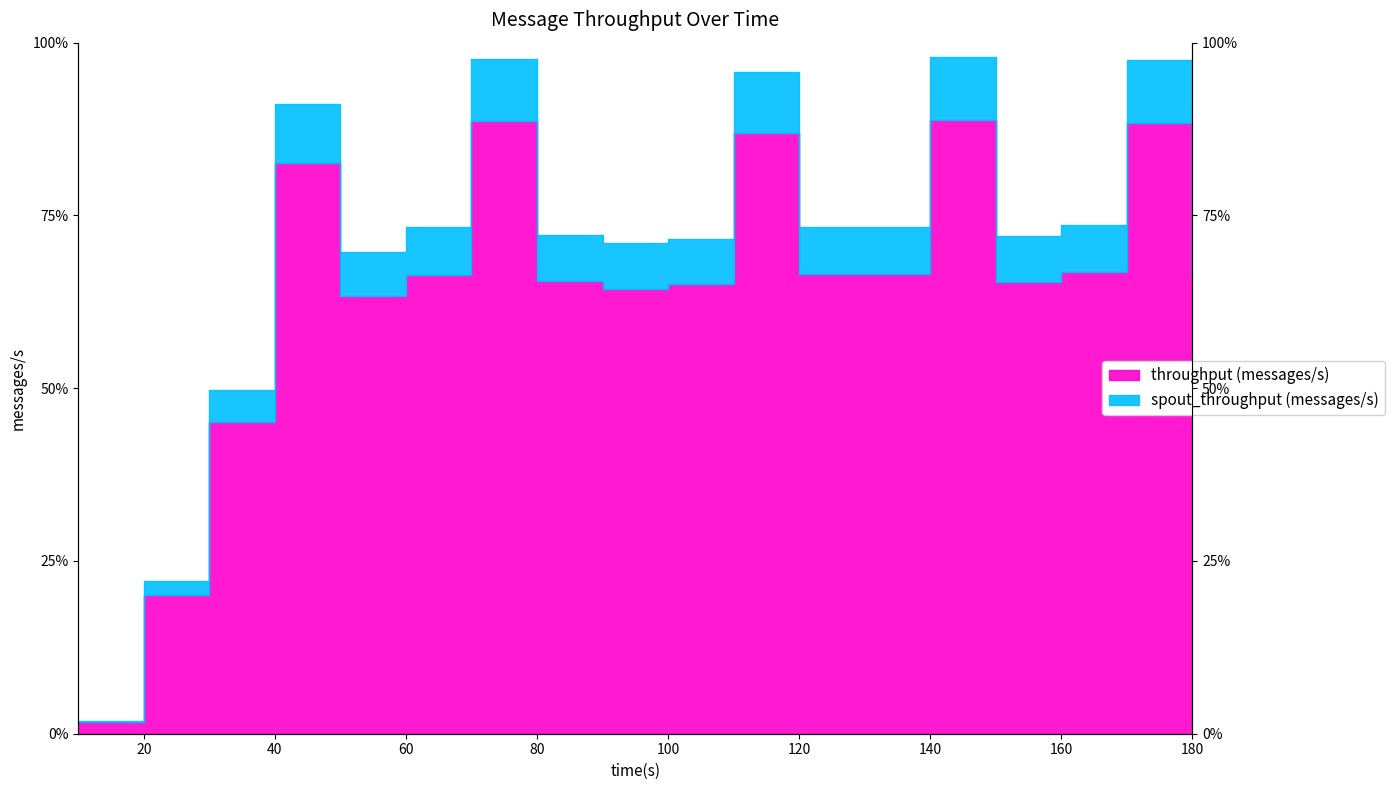

Reading right to left, transcribe all the data shown in this chart.

throughput (messages/s): 85698	114888	86792	84927	115505	86401	86415	112955	84511	83682	85219	115213	86305	82284	107374	58562	26058	2212
spout_throughput (messages/s): 94479	126694	95625	93591	127373	95257	95265	124468	93140	92387	93894	126889	95402	90682	118430	64646	28743	2437